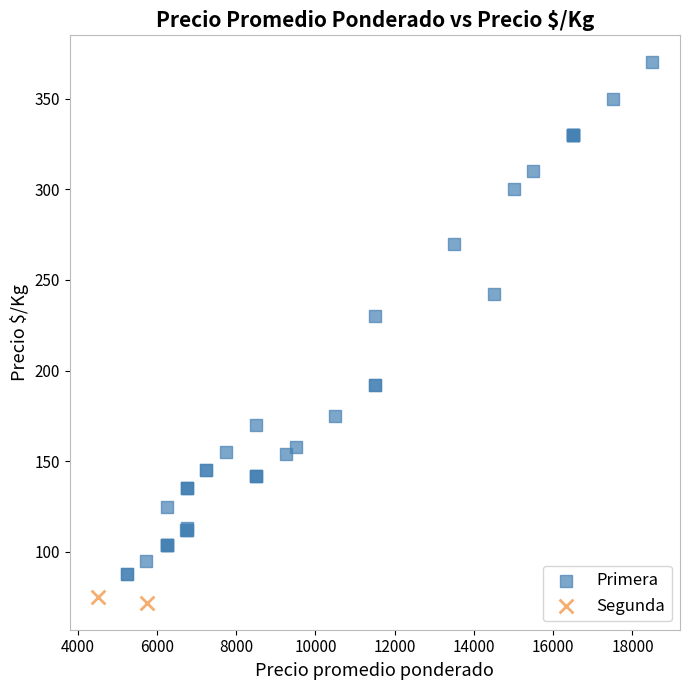

What are all the series names shown in the legend?

Primera, Segunda